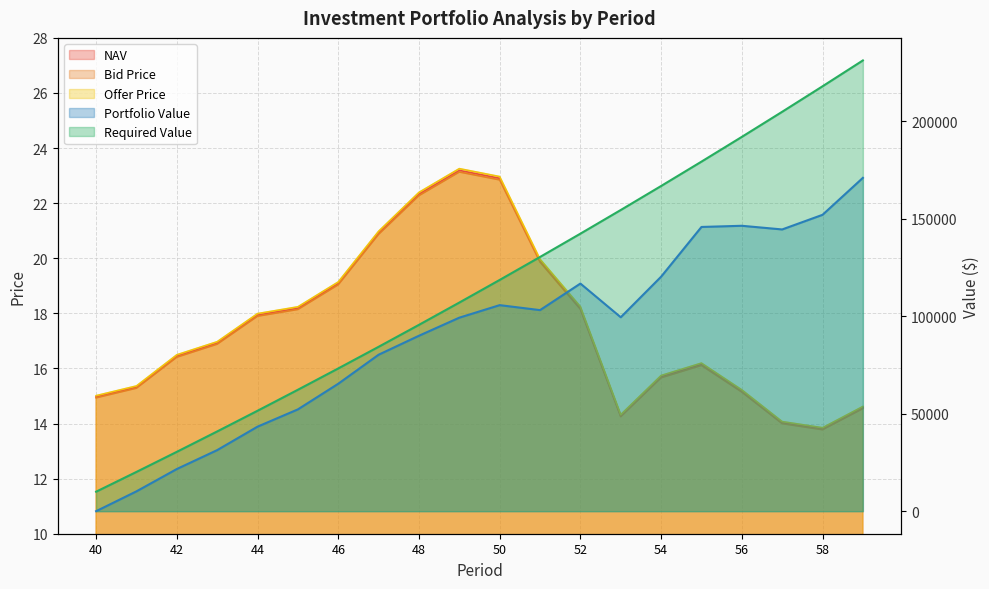

How many data points in Offer Price are above 16?

12